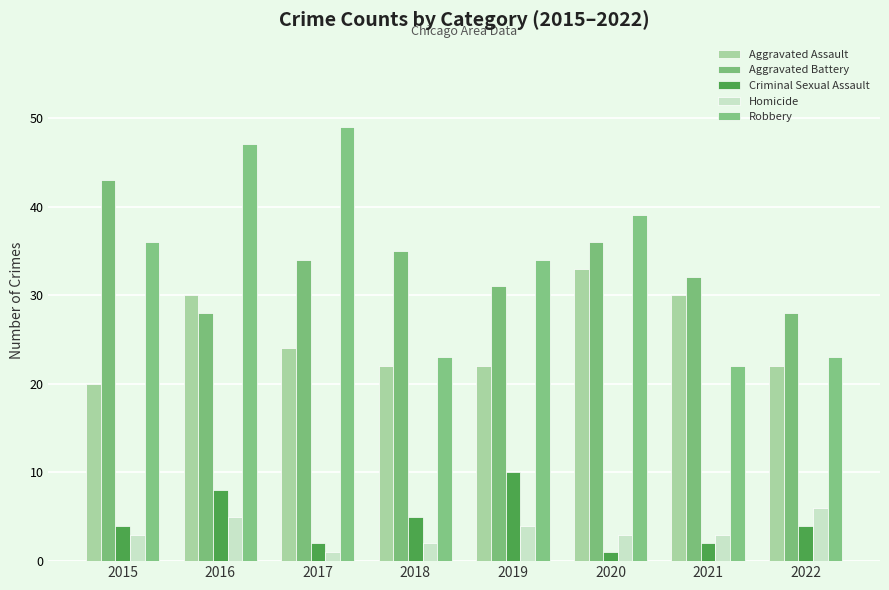

Are the bars horizontal?

No